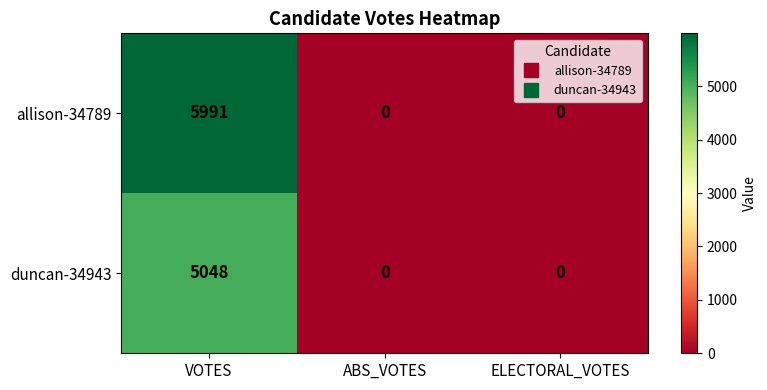

Rank the series by their maximum value, from highest to lowest.

allison-34789, duncan-34943